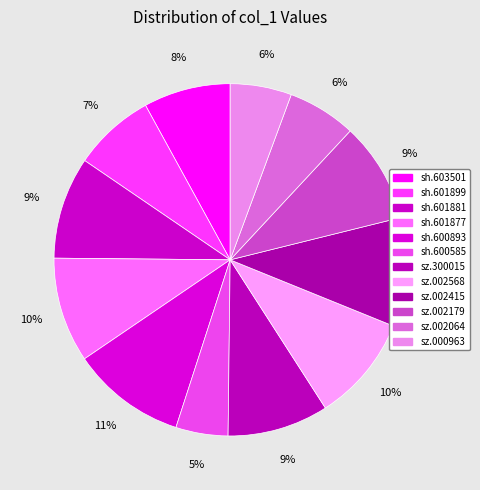

Rank the categories by value from lowest to highest.

sh.600585, sz.000963, sz.002064, sh.601899, sh.603501, sz.002179, sz.300015, sh.601881, sh.601877, sz.002568, sz.002415, sh.600893